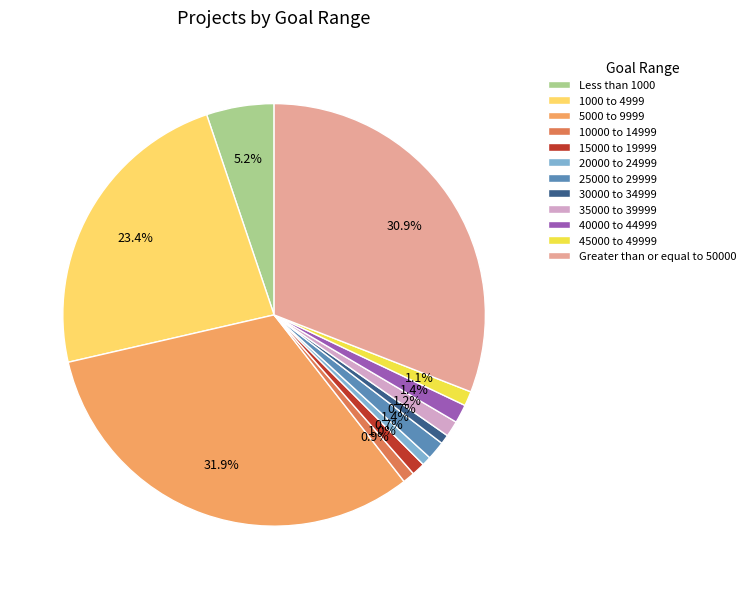

To the nearest percent, what is the difference between the Greater than or equal to 50000 and 1000 to 4999 slice percentages?

8%